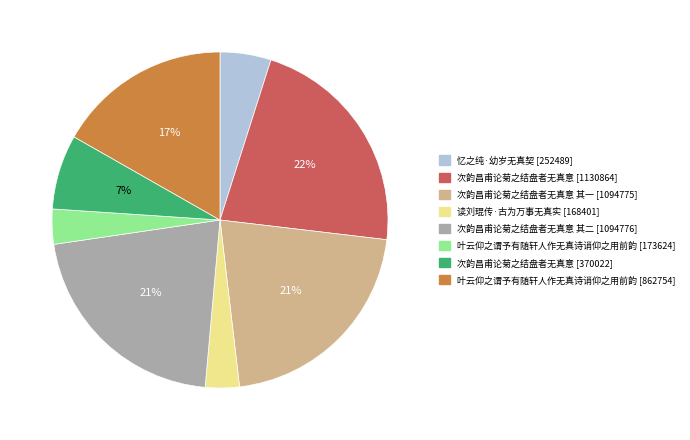

Does any single category account for the majority?

No